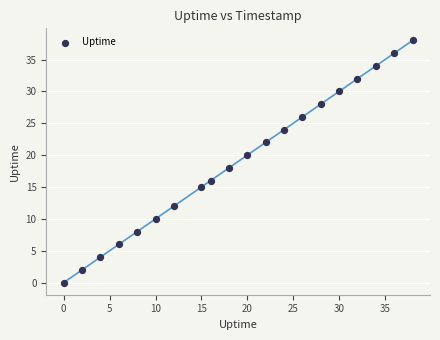

What is the range of X values (max minus min)?

38